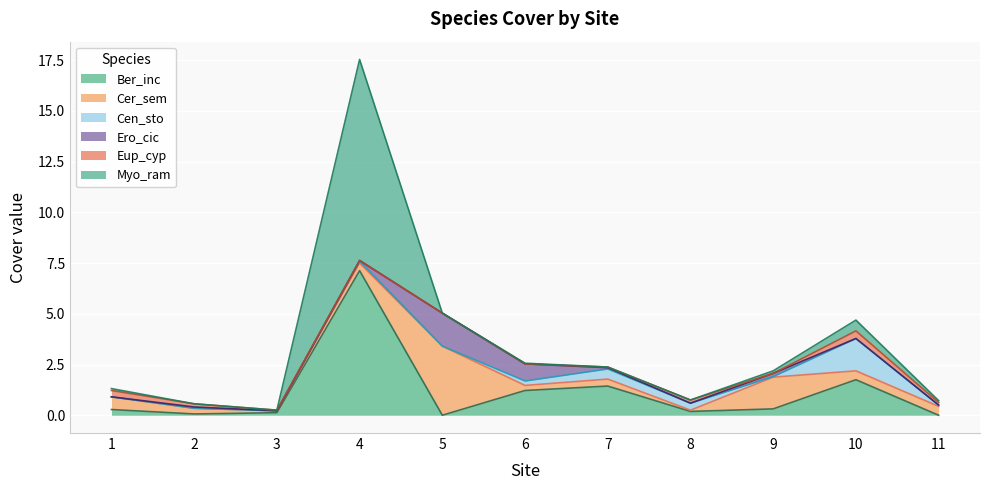

What is the approximate value of Myo_ram at 9?

0.1